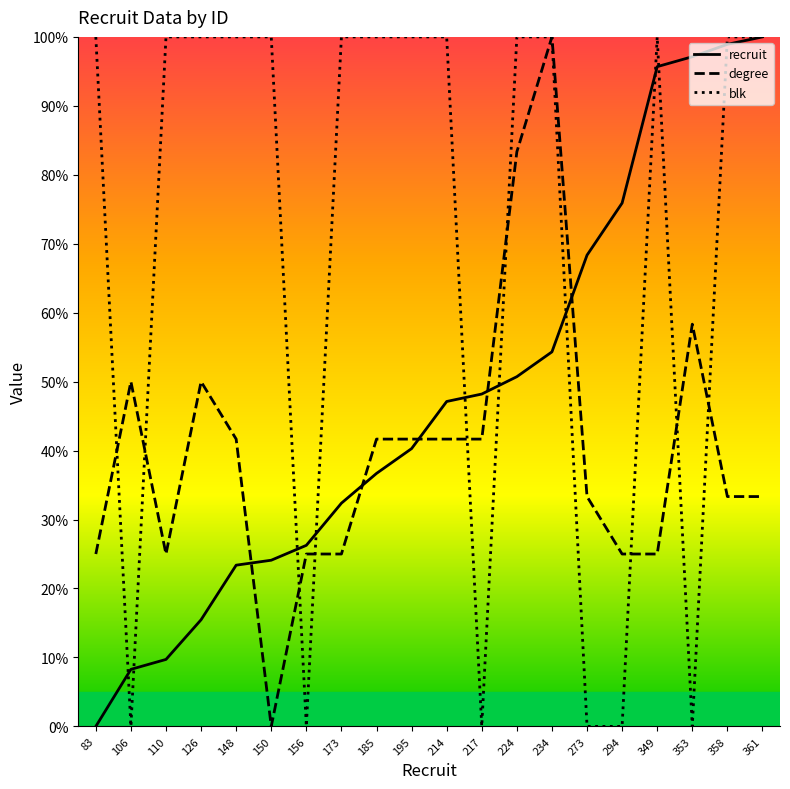

Is it true that degree equals 0.0 at 150?

True